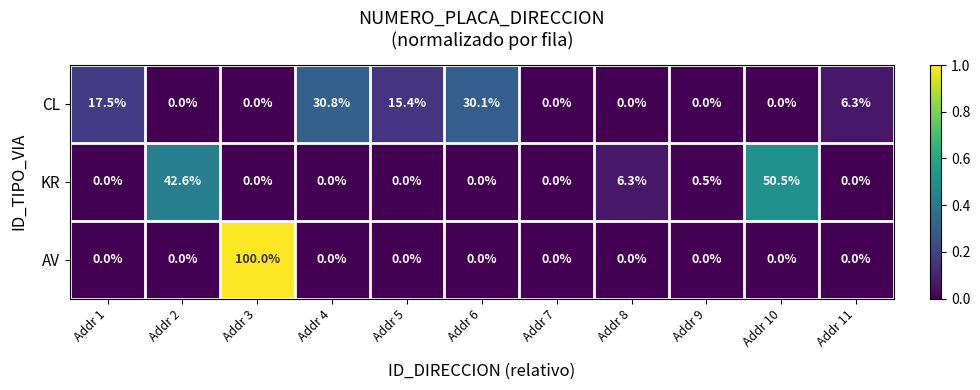

Is it true that CL equals 15.4 at Addr 5?

True